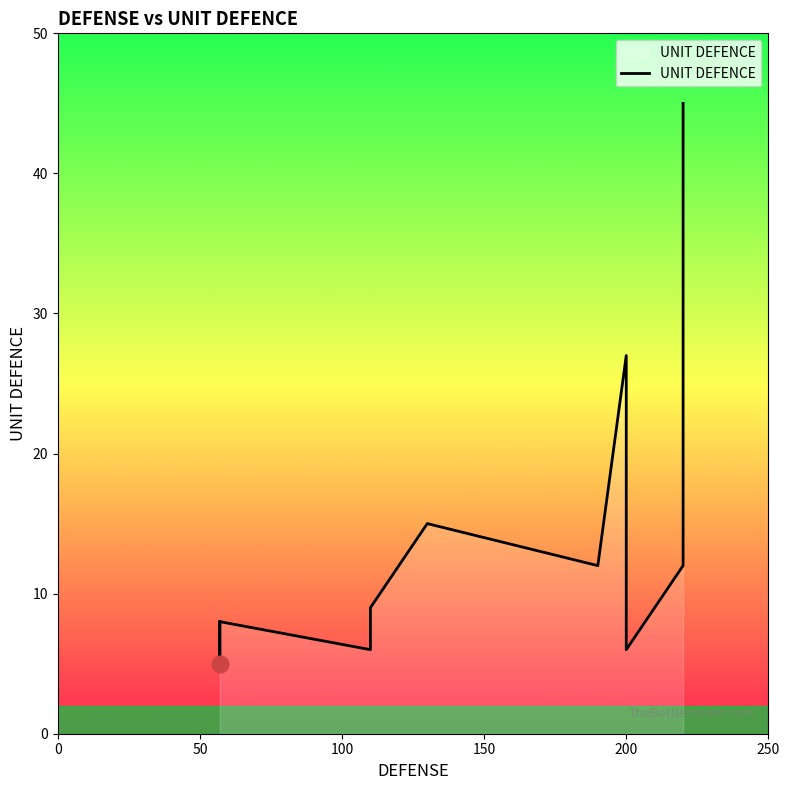

How many interior local valleys (lower than both neighbors) does the data have?

3